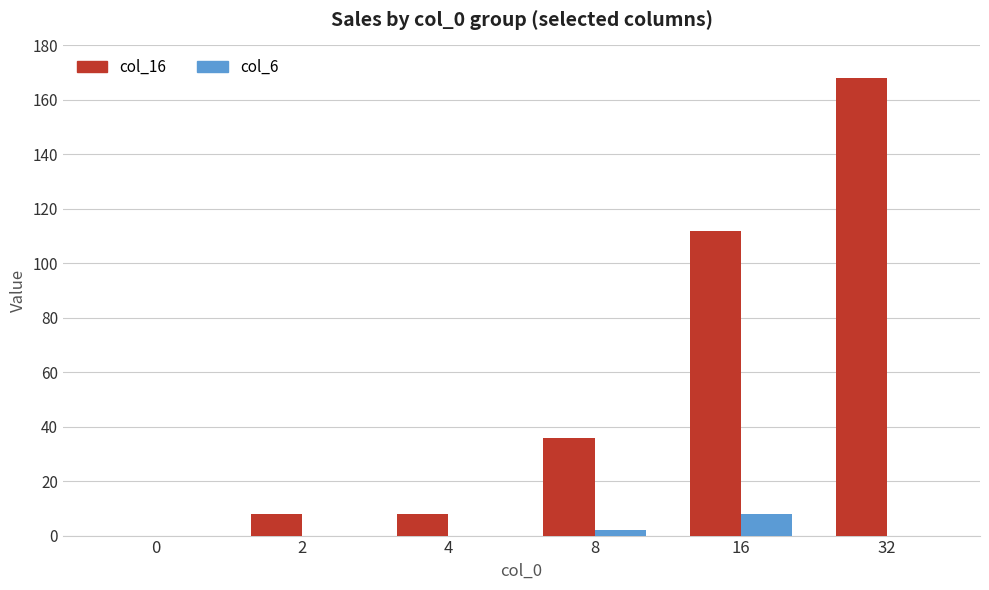

The col_16 series shows 193 at 16. True or false?

False